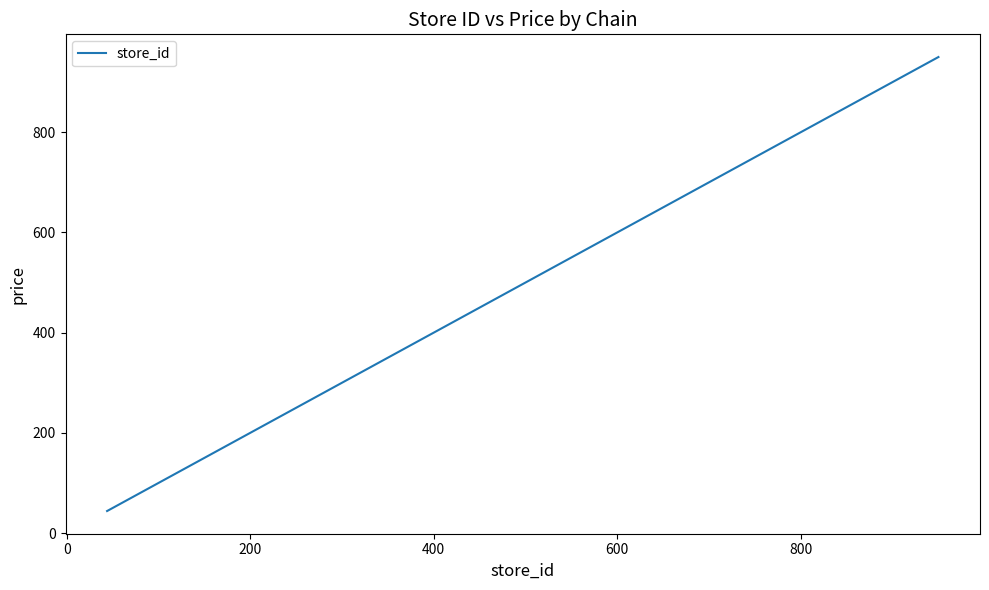

What is the smallest value displayed?

44